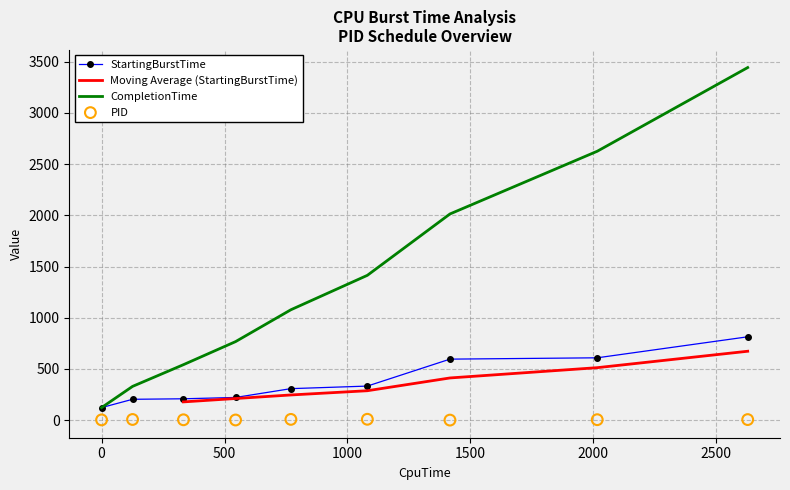

Which series contains the lowest Y value?

PID